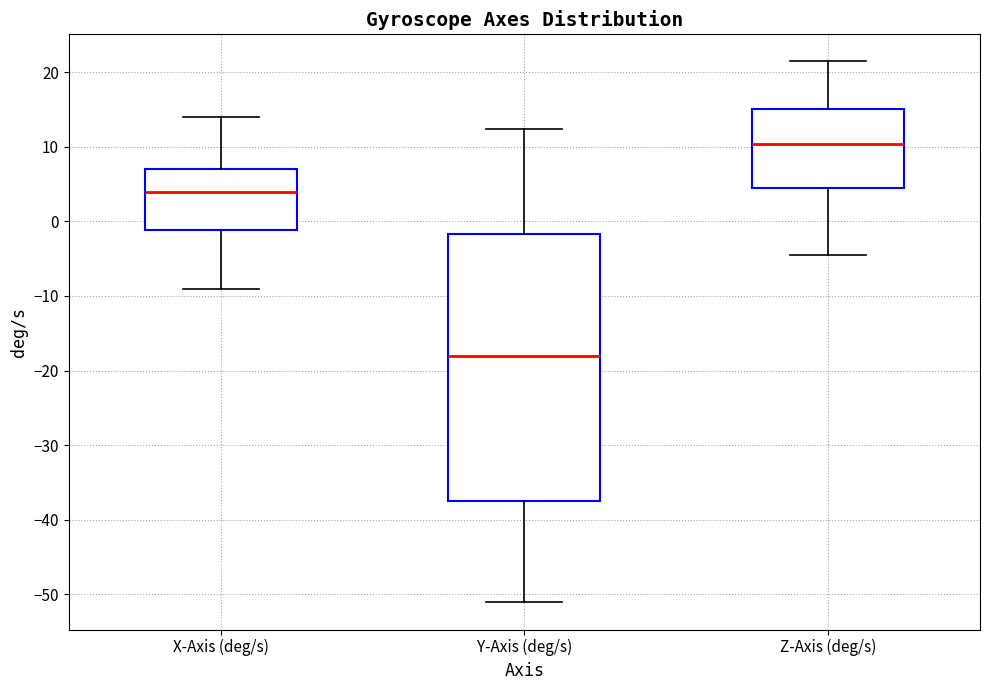

Which box is the tallest, from its lower edge to its upper edge?

Y-Axis (deg/s)